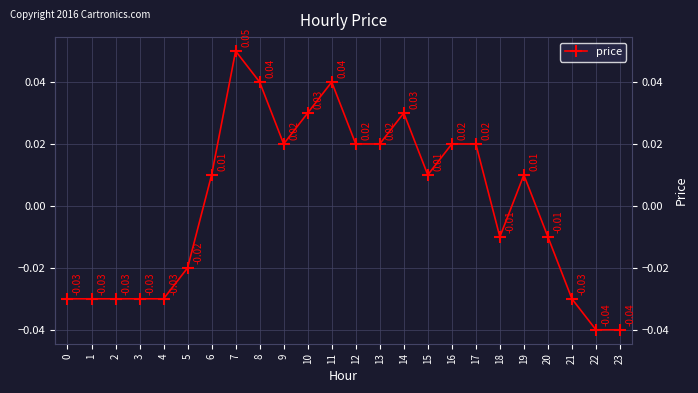

What is the change in value from 1 to 10?

+0.1